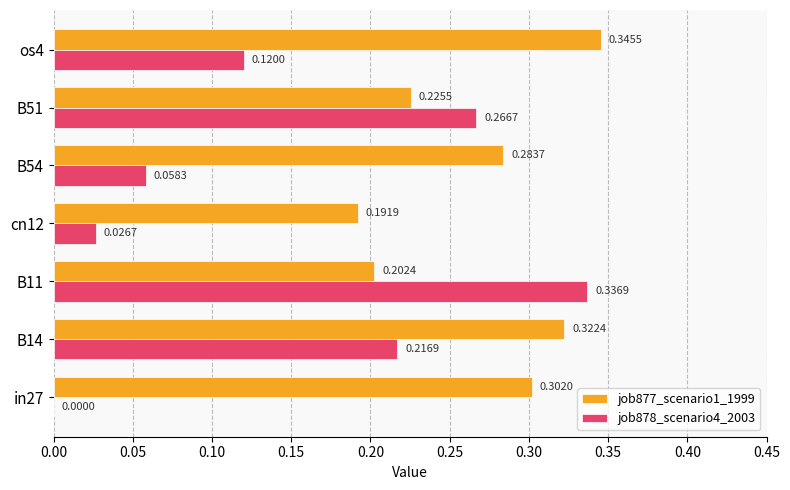

Which series has the largest total across all categories?

job877_scenario1_1999